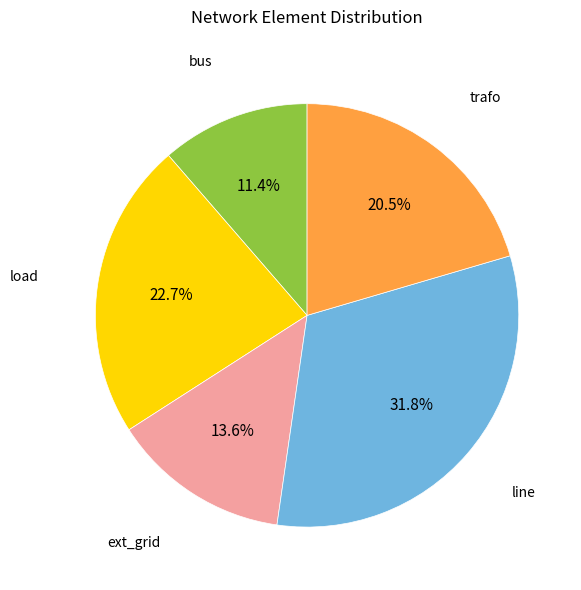

Is there a majority slice in this chart?

No